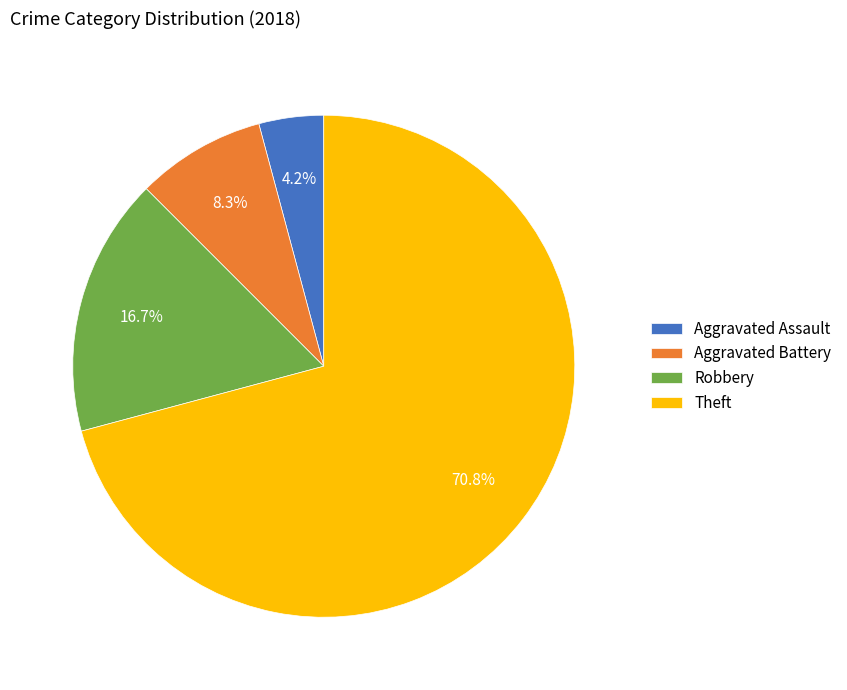

Does Aggravated Assault represent more than half of the total?

No